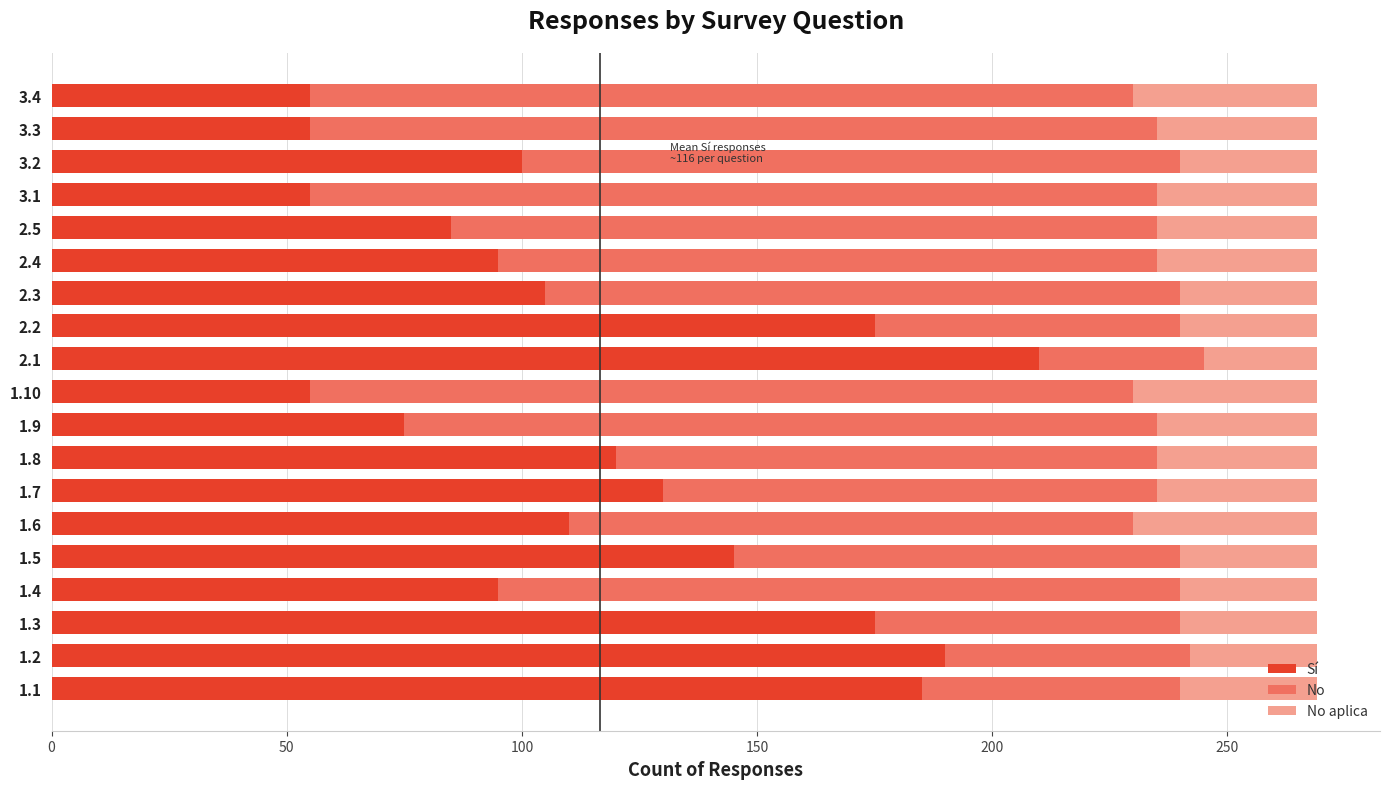

The value of Sí at 3.3 is 15. True or false?

False